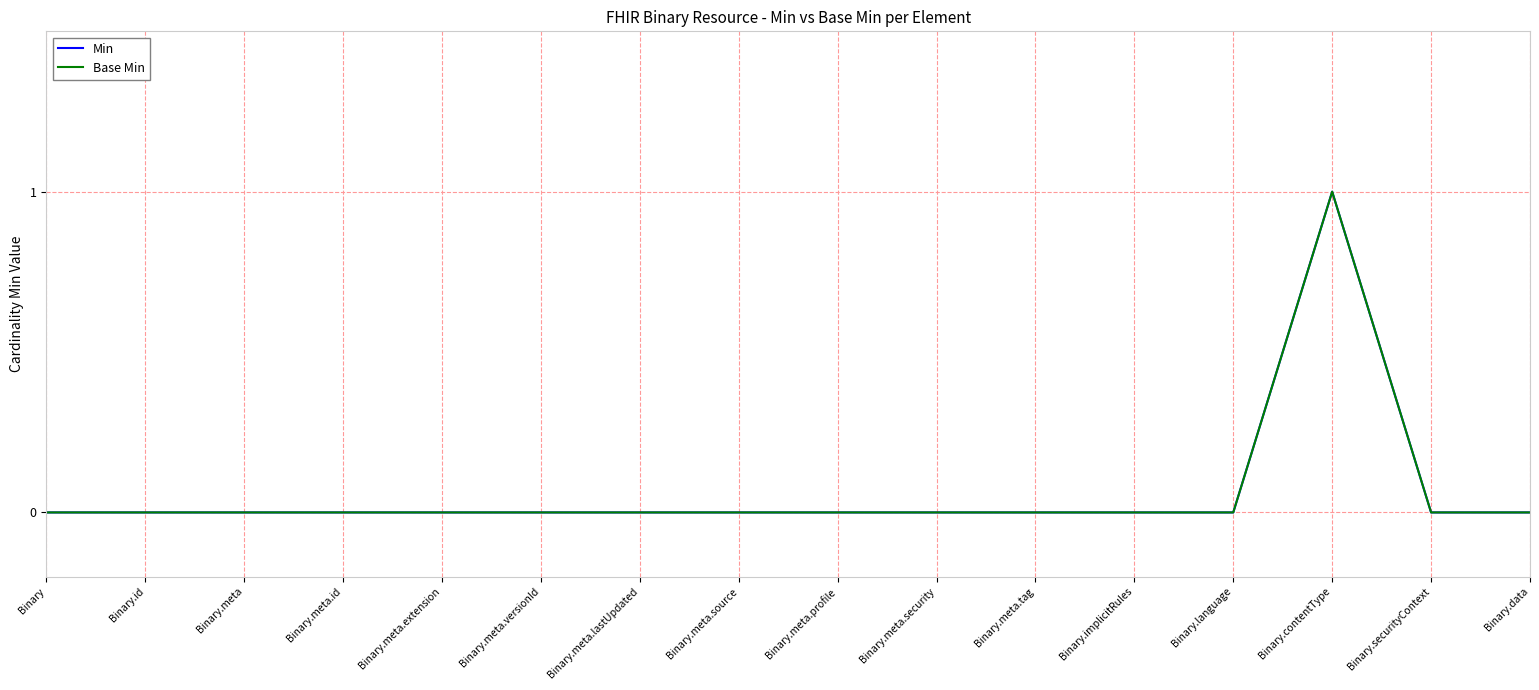

Which series has the largest total across all categories?

Min